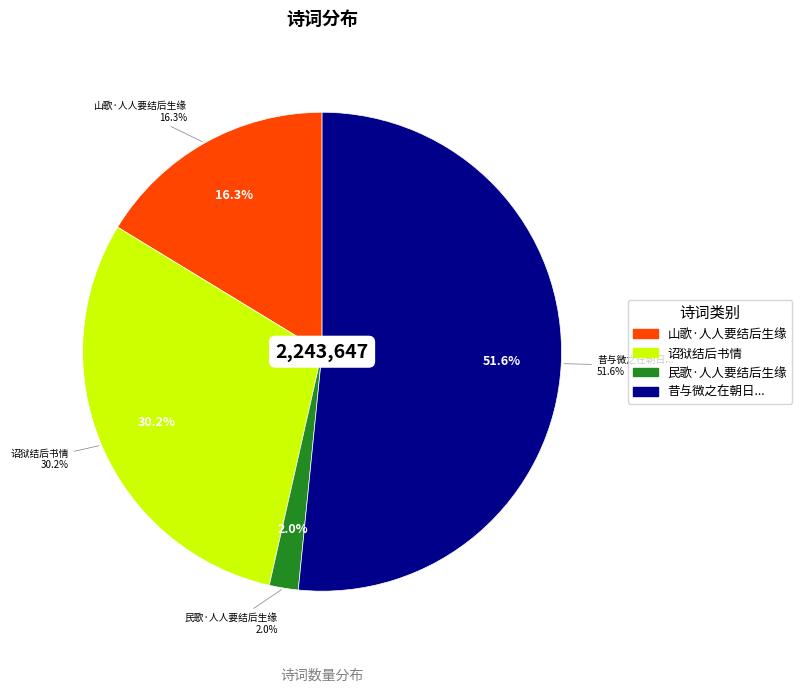

What percentage is the 民歌·人人要结后生缘 slice, to the nearest percent?

2%